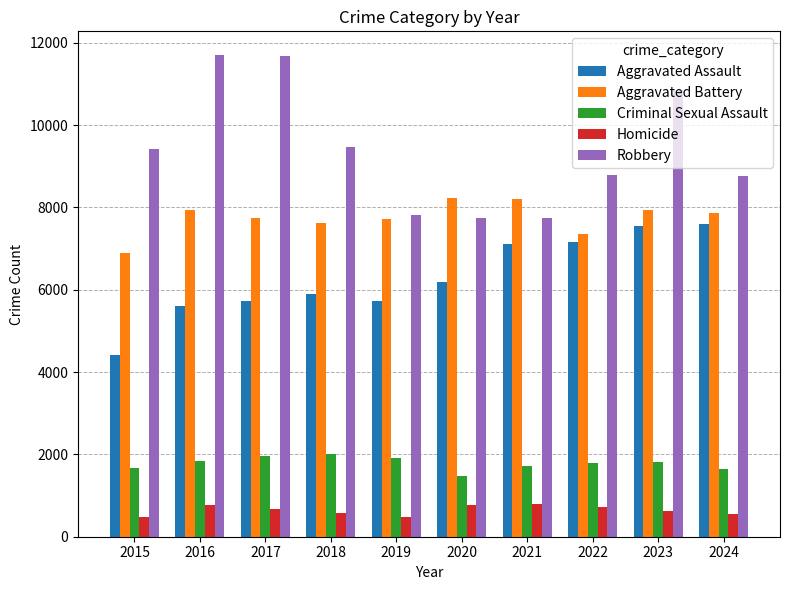

What is the minimum value shown in the chart?

488